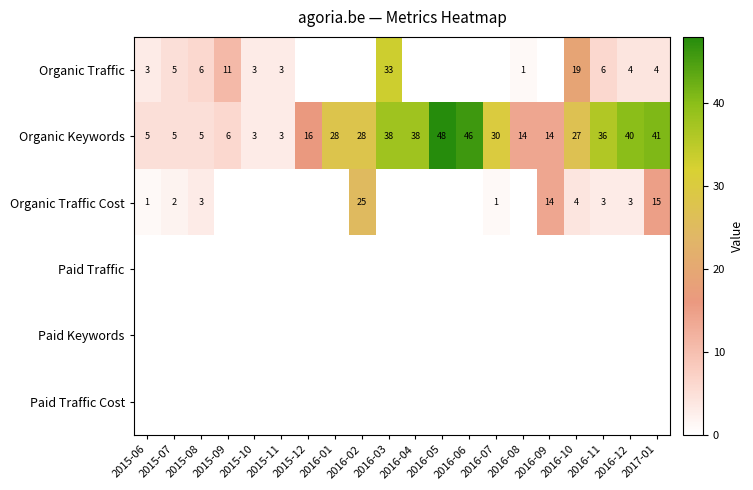

At which label is Organic Keywords closest to 25?

2016-10